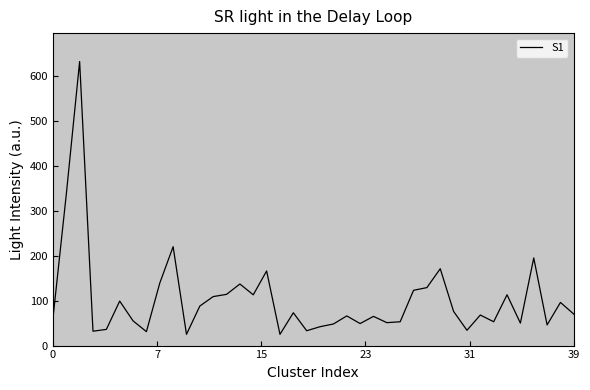

True or false: the data has more than 0 interior local peaks.

True